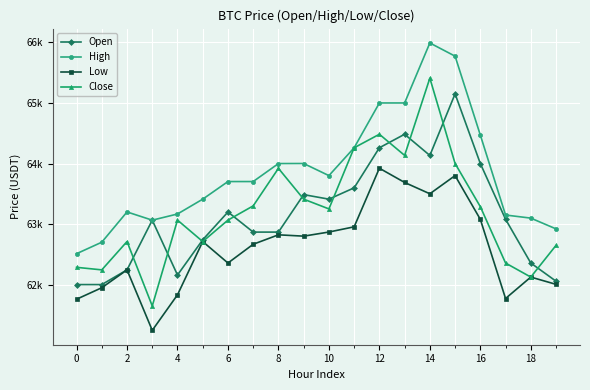

Is this an area chart (filled region under the line)?

No